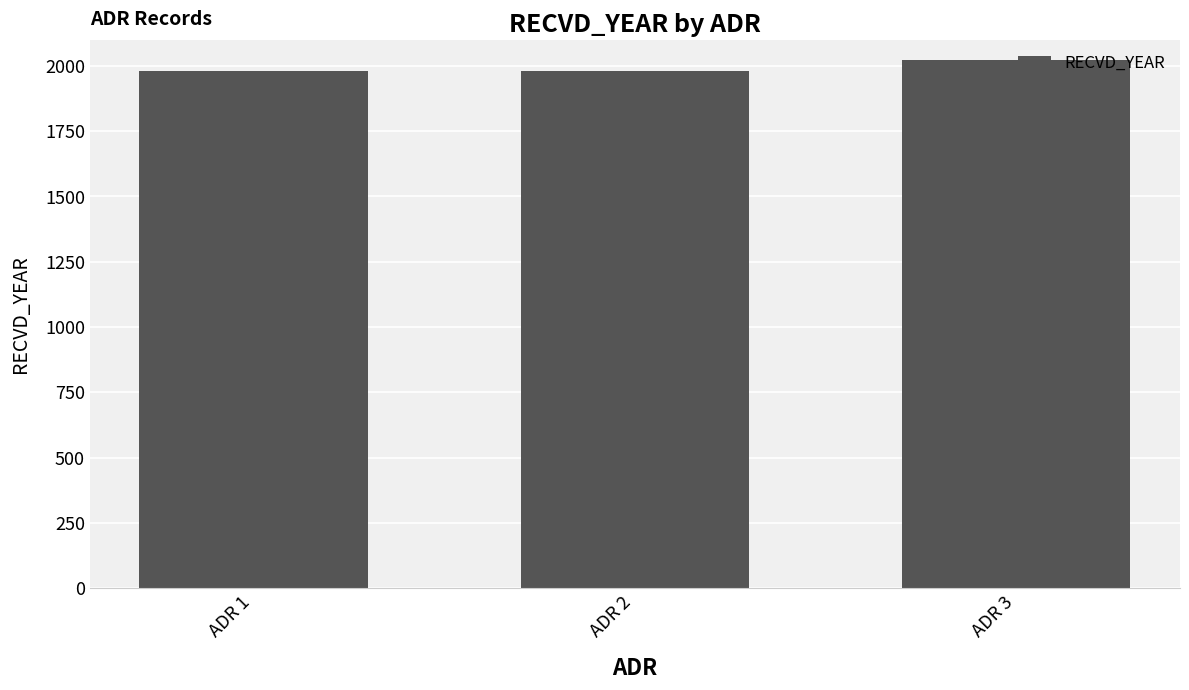

Between ADR 3 and ADR 2, which is larger?

ADR 3